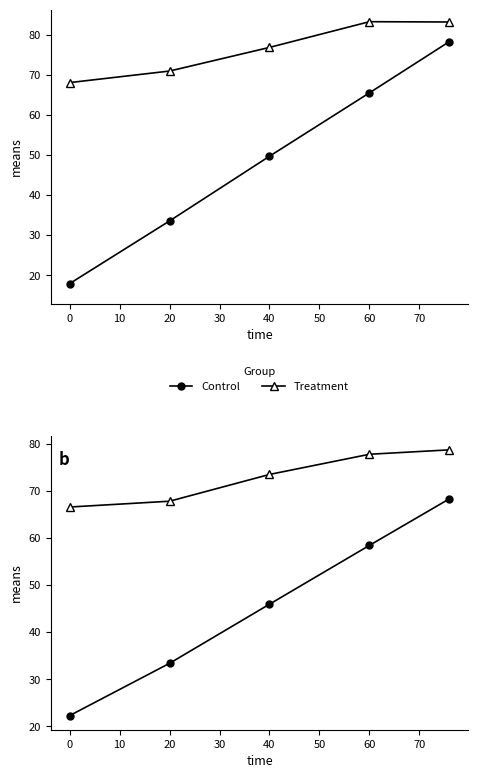

Is this an area chart (filled region under the line)?

No